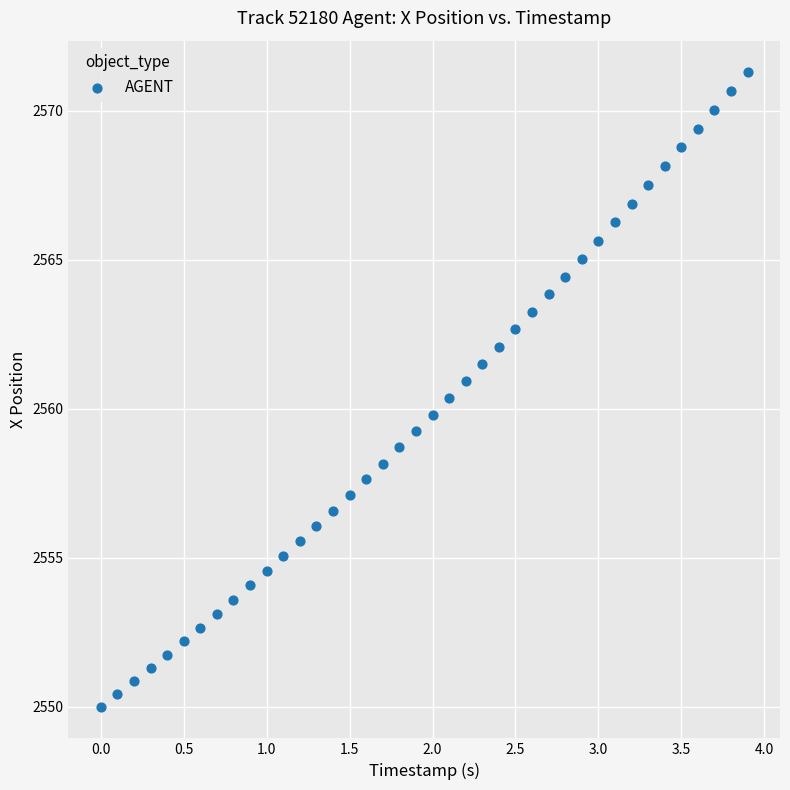

What is the range of X values (max minus min)?

3.9